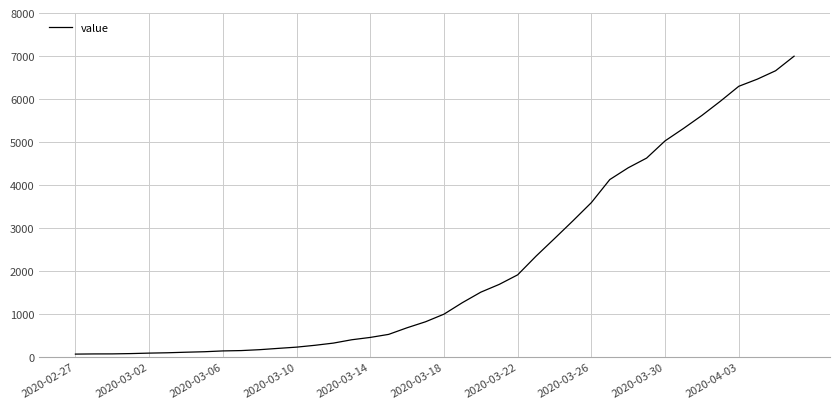

What is the average value?

2142